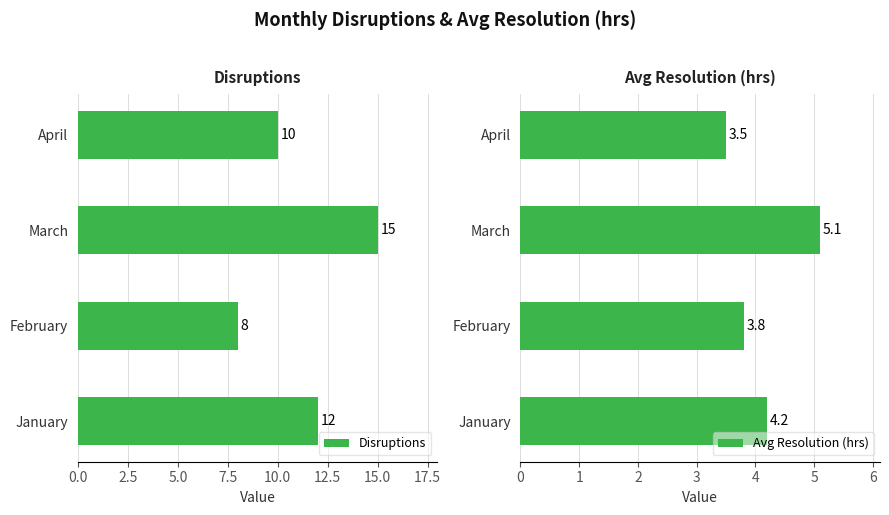

Count the number of data series in this chart.

2